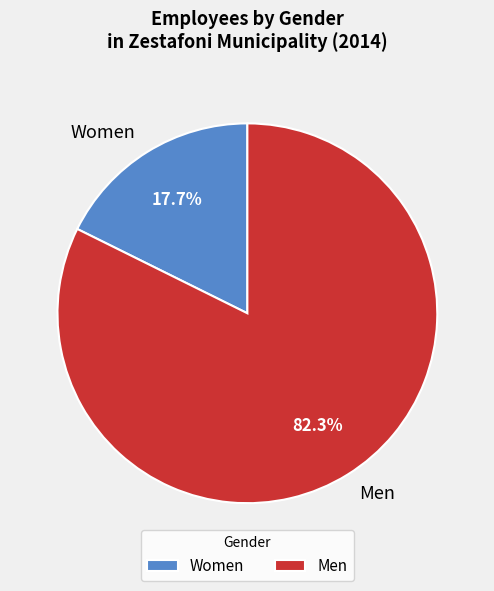

Which has a higher value, Men or Women?

Men